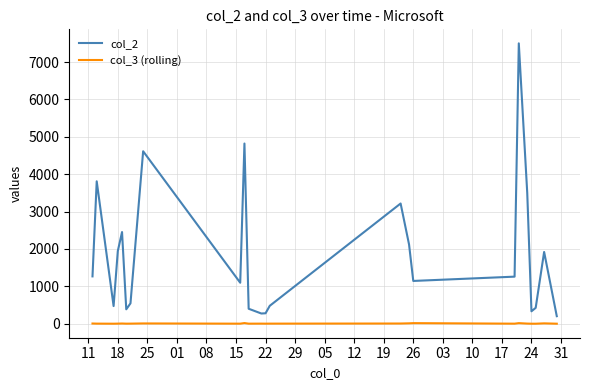

At how many categories does at least one series exceed 5599?

1